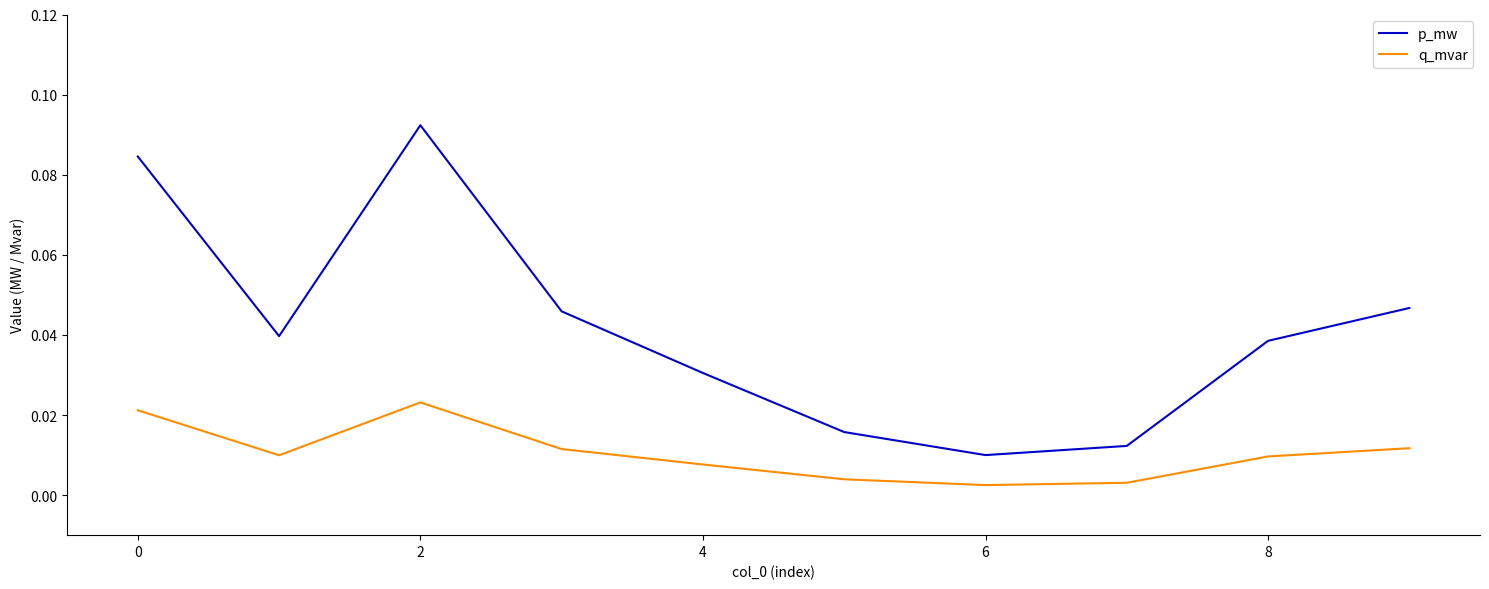

True or false: q_mvar and p_mw cross at least once.

False